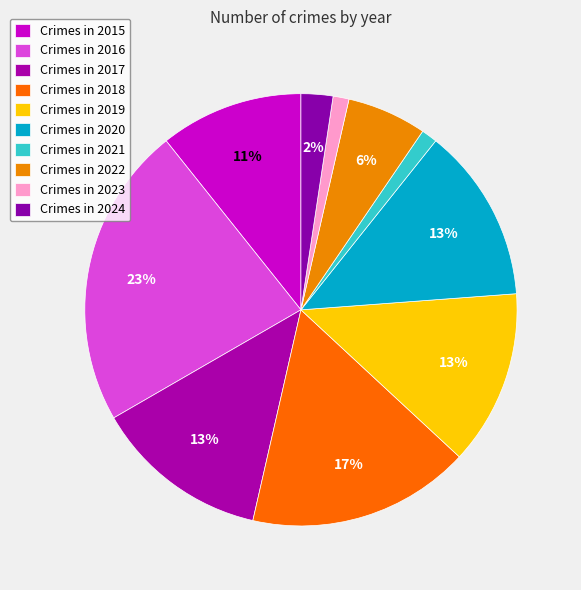

How many segments does this pie chart have?

10